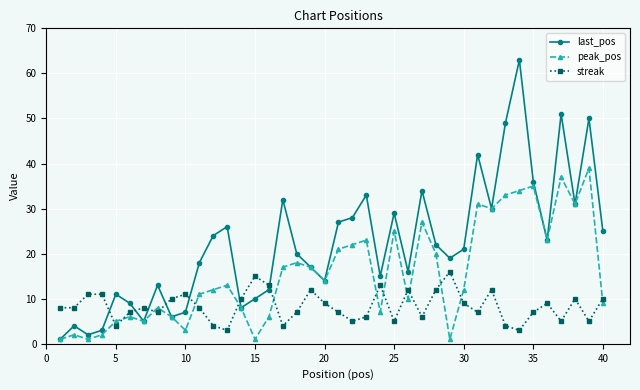

At how many categories does at least one series exceed 47?

4